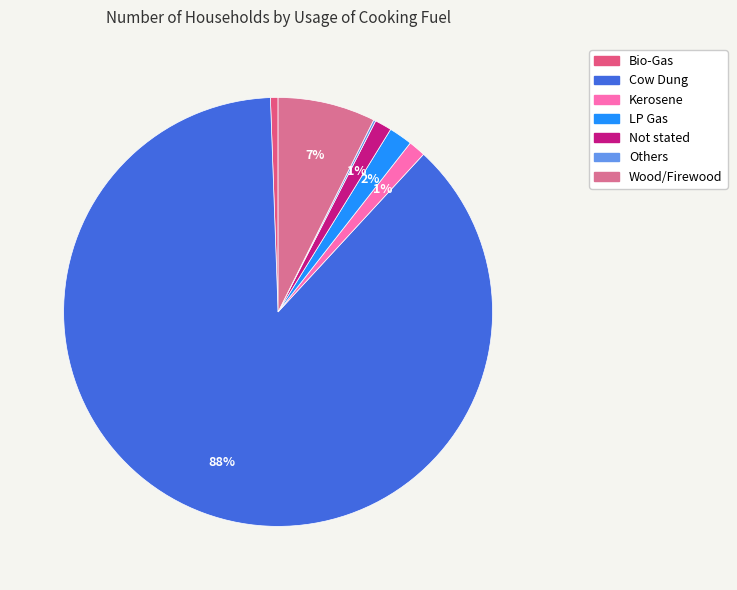

Does Others represent more than half of the total?

No